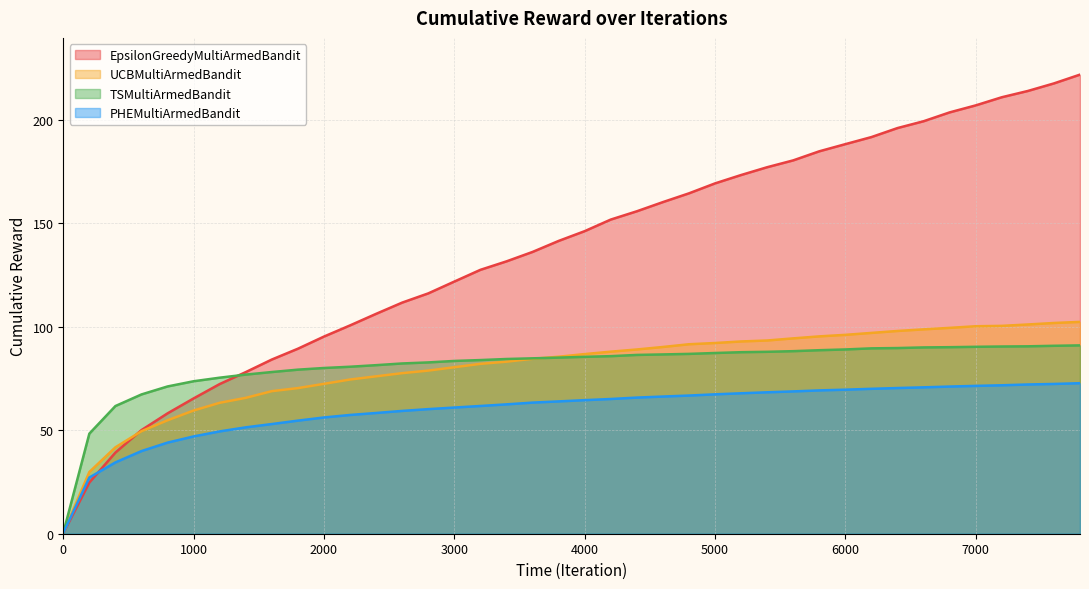

Does the chart have visible grid lines?

Yes